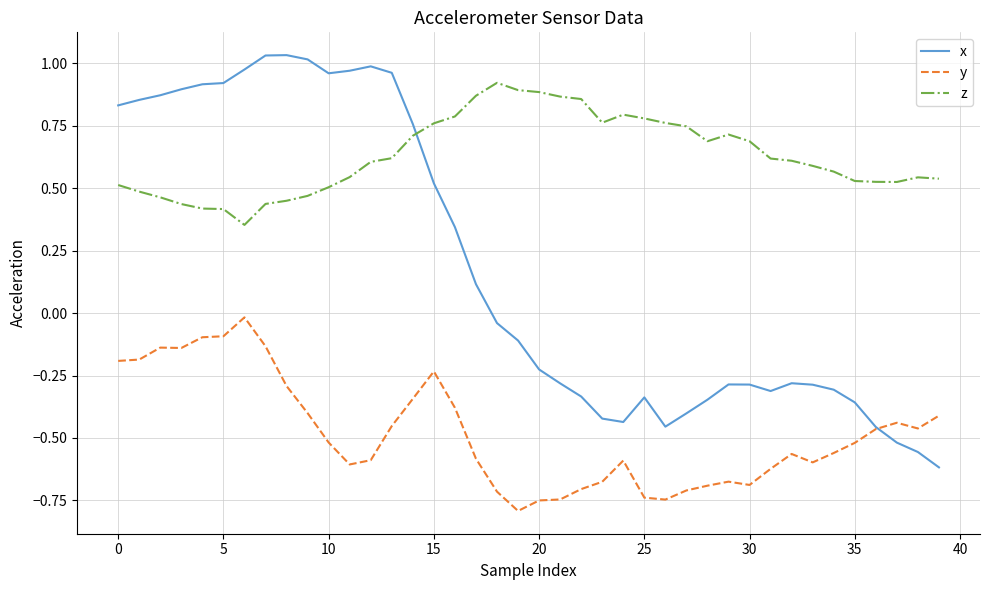

Rank the series by their average value, from highest to lowest.

z, x, y